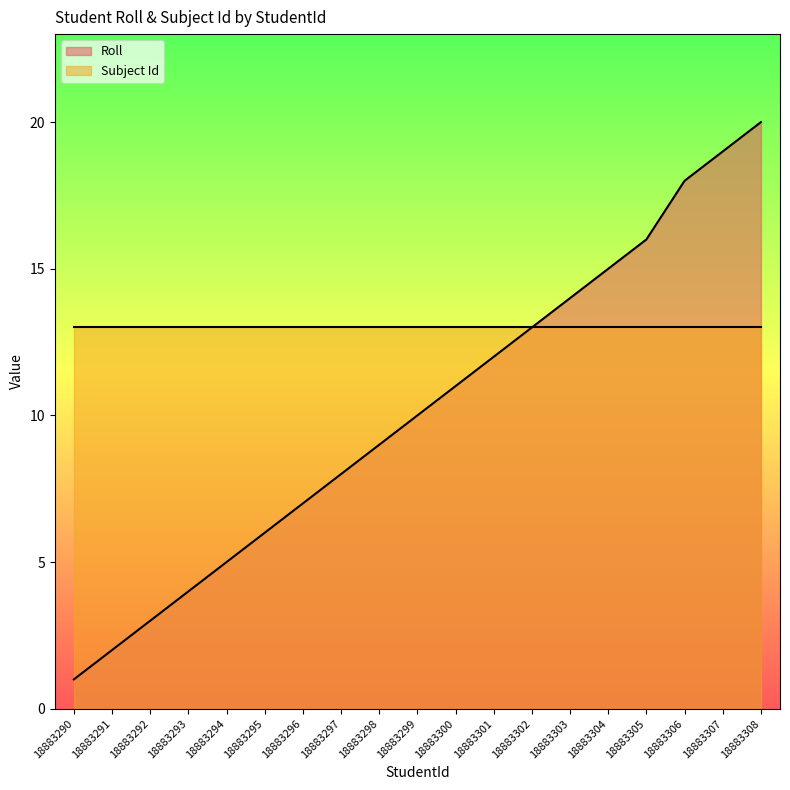

List the labels in order of value, smallest first.

18883290, 18883291, 18883292, 18883293, 18883294, 18883295, 18883296, 18883297, 18883298, 18883299, 18883300, 18883301, 18883302, 18883303, 18883304, 18883305, 18883306, 18883307, 18883308